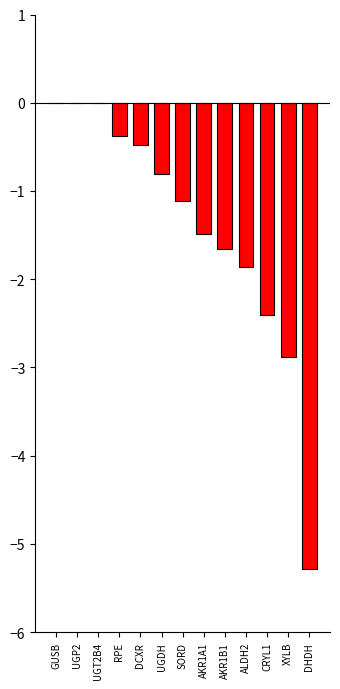

Reading left to right, extract all data points from this chart.

0.0	0.0	0.0	-0.4	-0.5	-0.8	-1.1	-1.5	-1.7	-1.9	-2.4	-2.9	-5.3